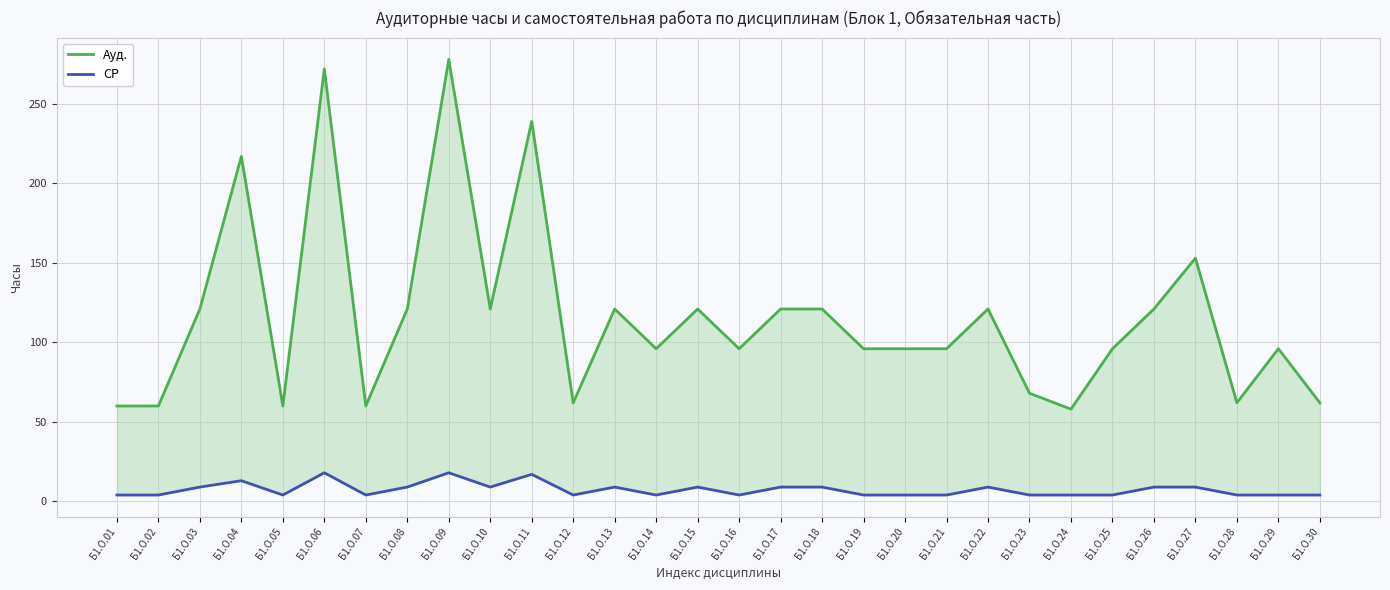

List the series in order of their peak value, lowest first.

СР, Ауд.